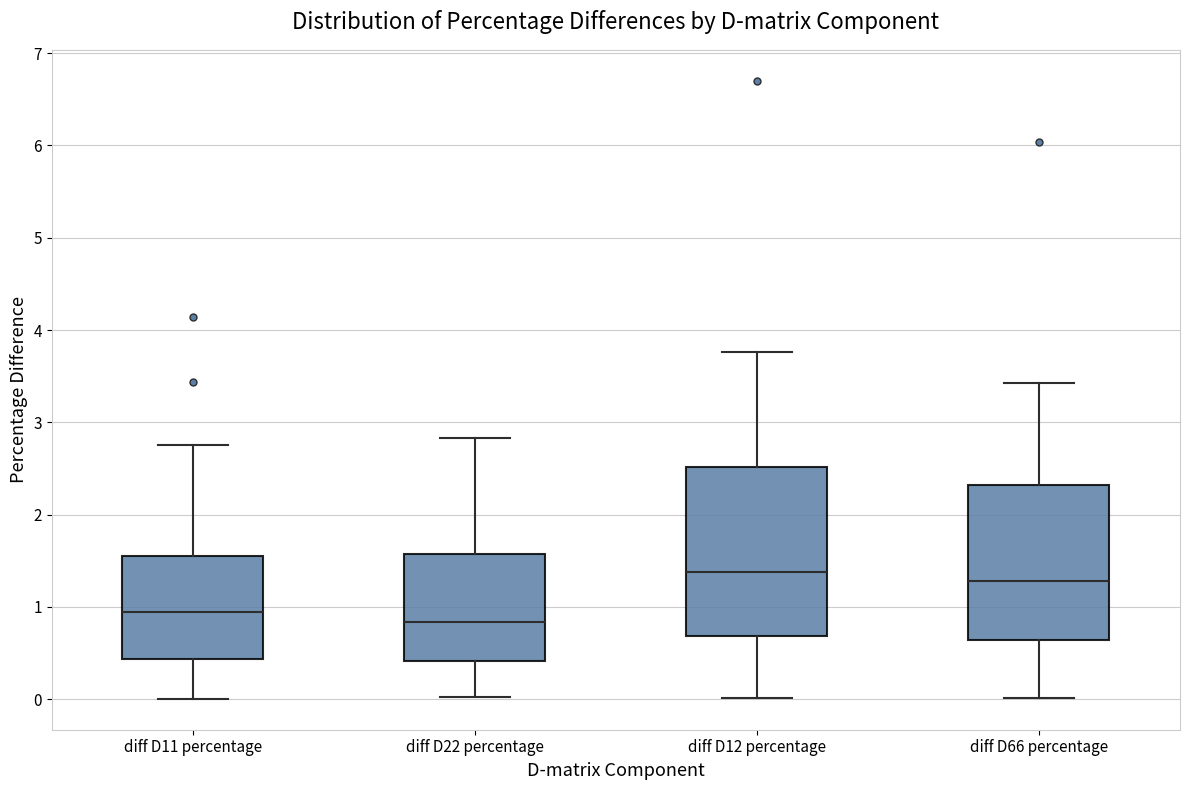

Where does the upper whisker of the box for diff D22 percentage end on the y-axis? The values are not printed on the chart, so give them approximately, as read against the axis.

2.8